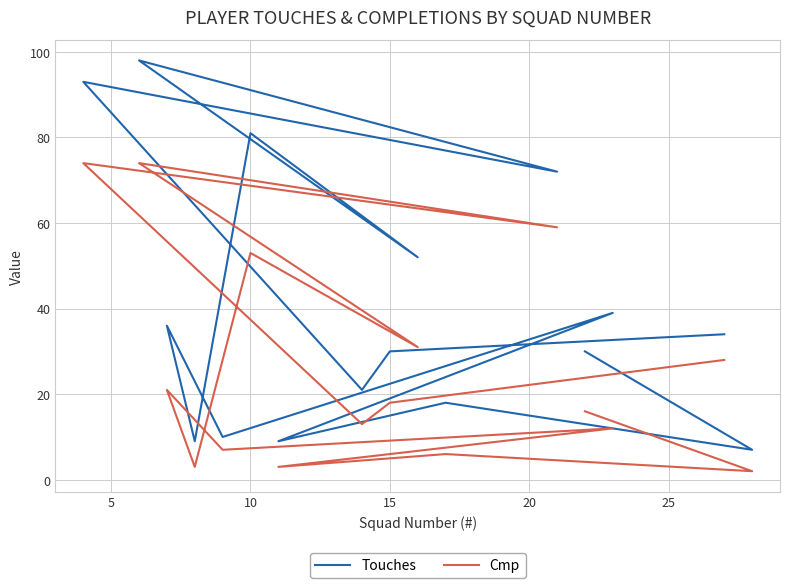

True or false: Touches and Cmp cross at least once.

False